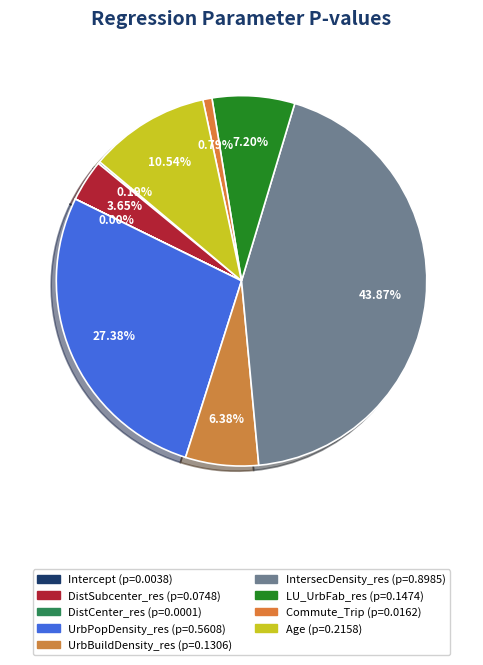

Is it true that Intercept is 12% of the pie?

False